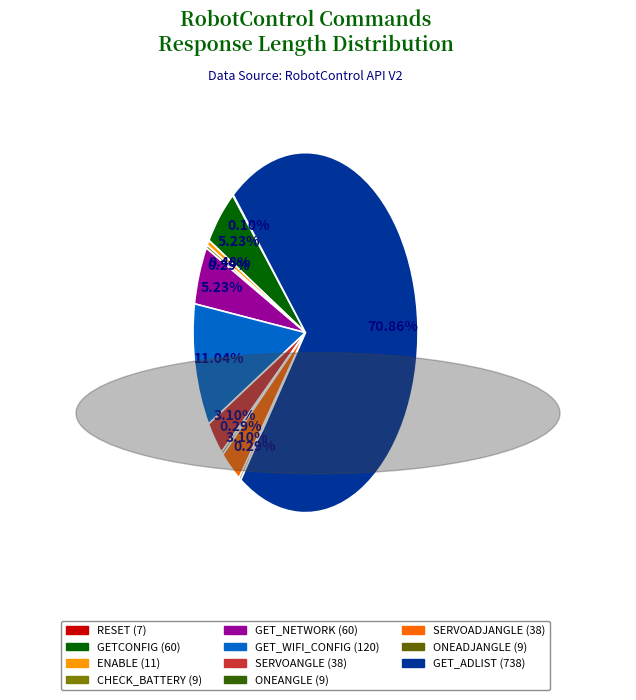

How many slices are in this pie chart?

11